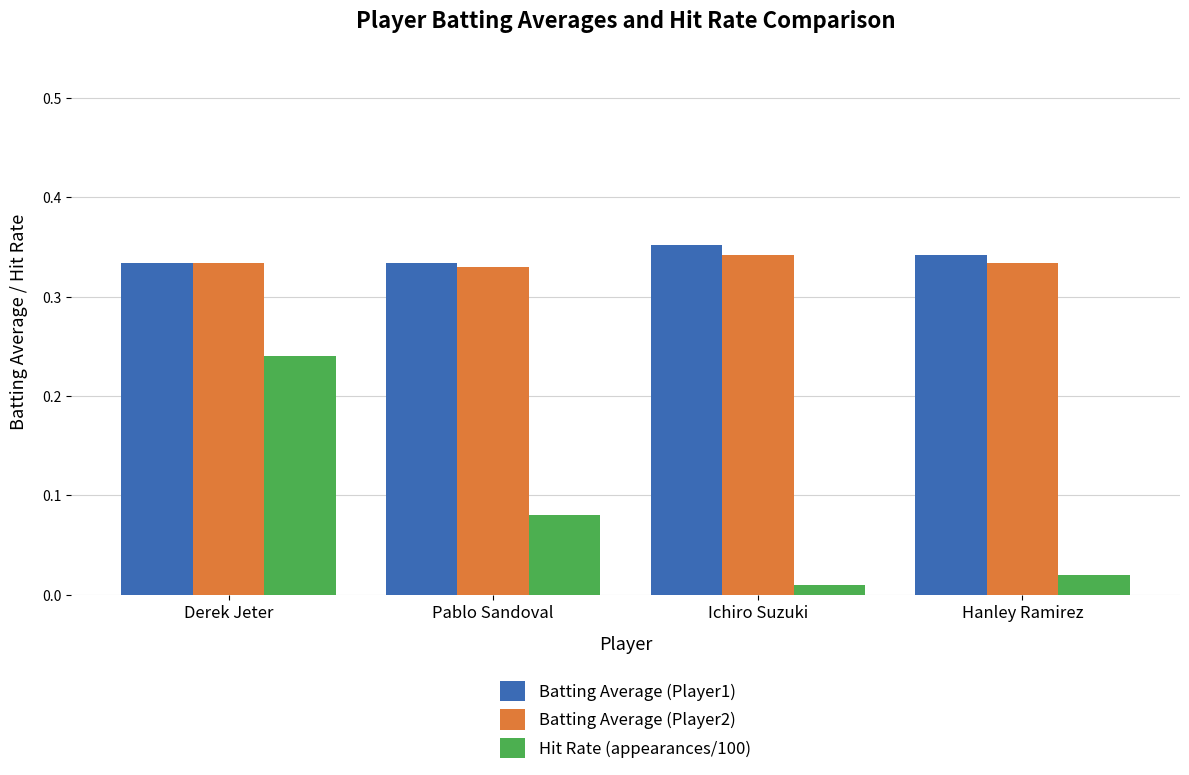

Which series has the widest spread of values?

Hit Rate (appearances/100)